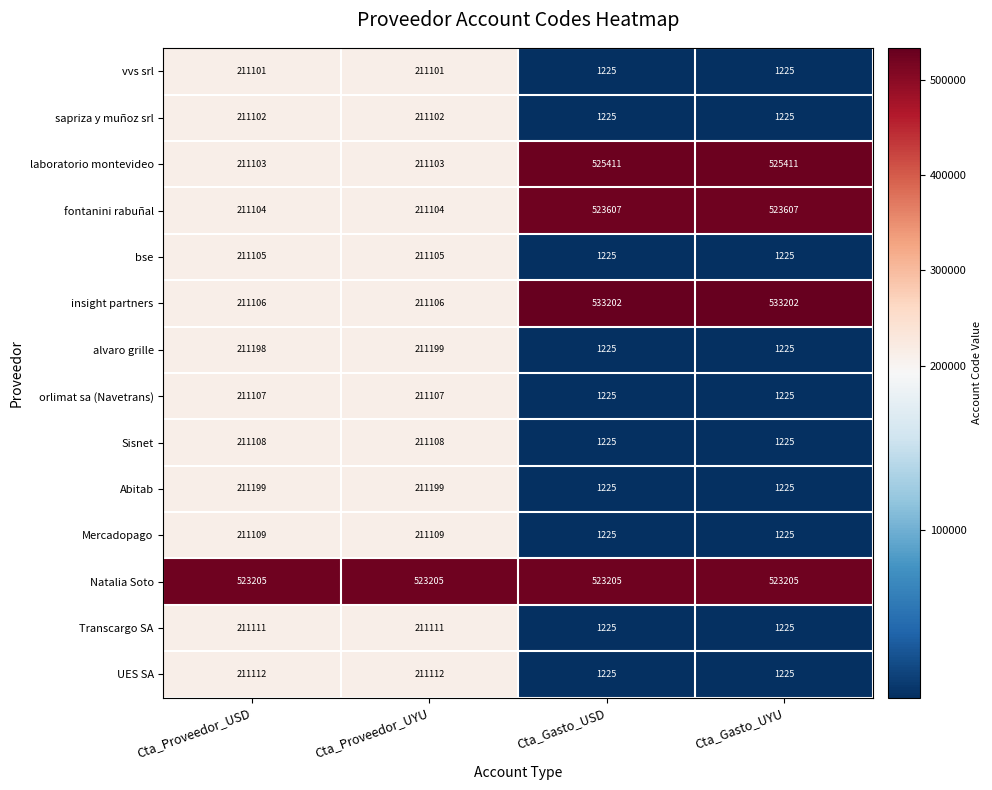

How many values in the Mercadopago series are below 211109?

2